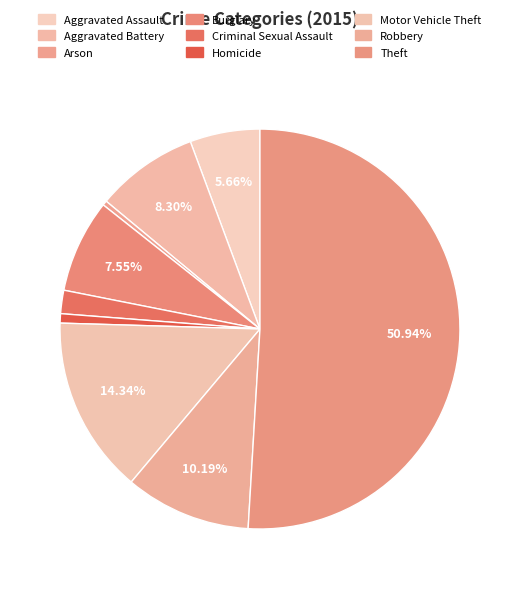

Count the number of slices in the pie.

9